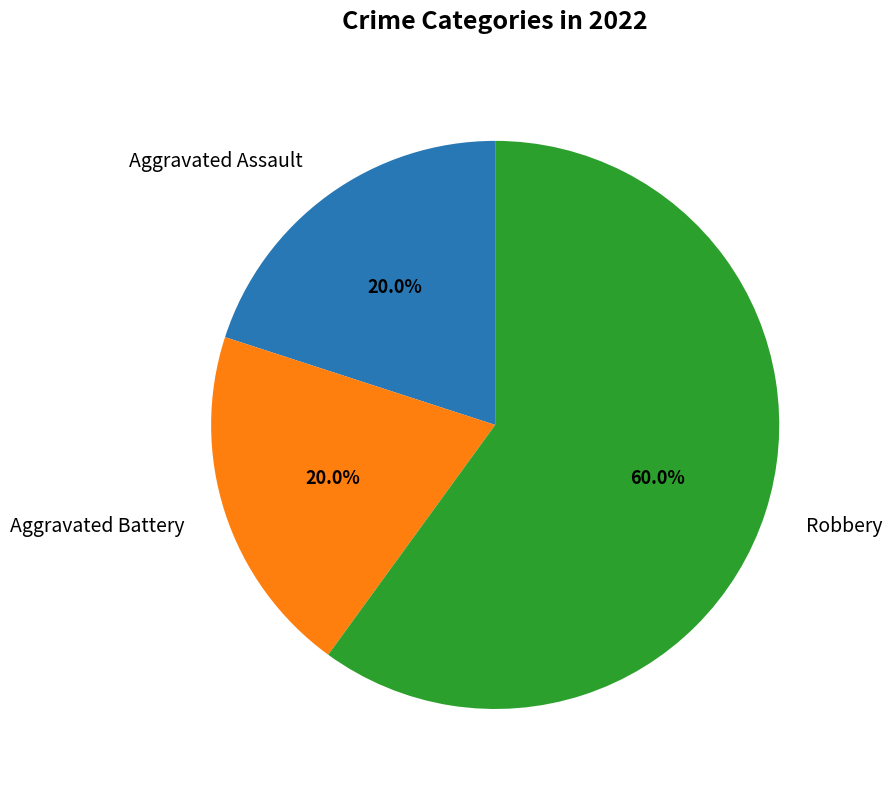

To the nearest percent, what is the combined percentage of Robbery and Aggravated Battery?

80%